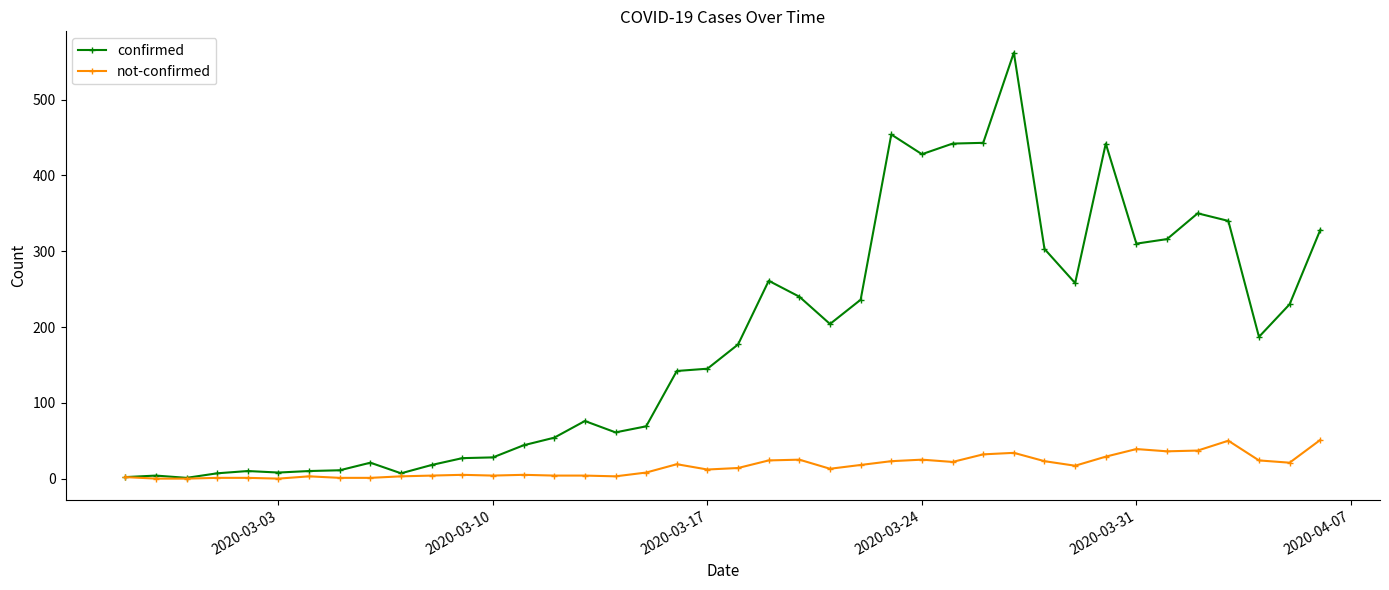

Is this an area chart (filled region under the line)?

No